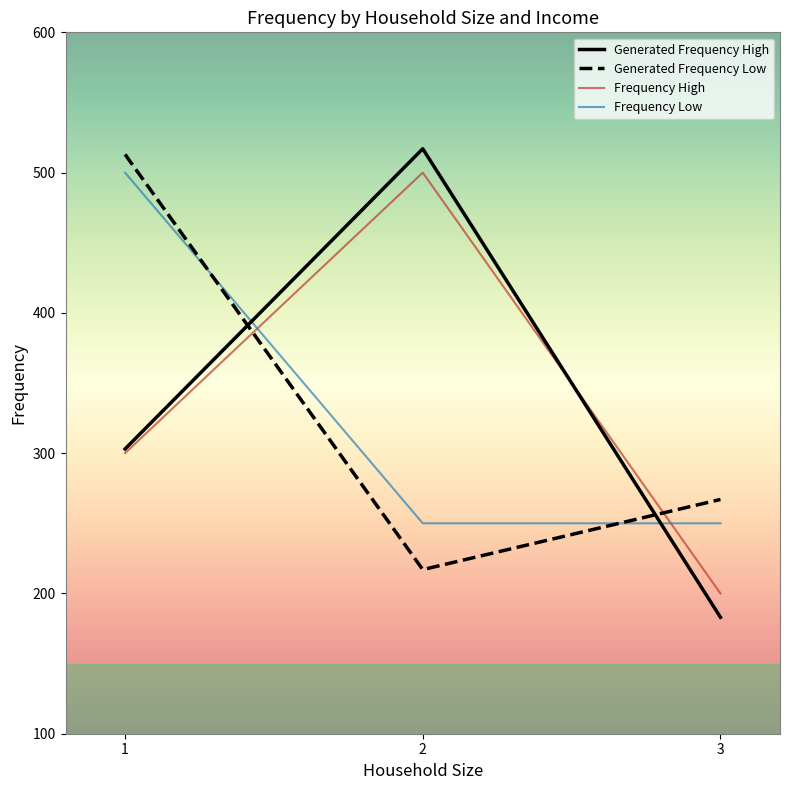

What is the approximate value of Generated Frequency High at 3, to the nearest 5?

185